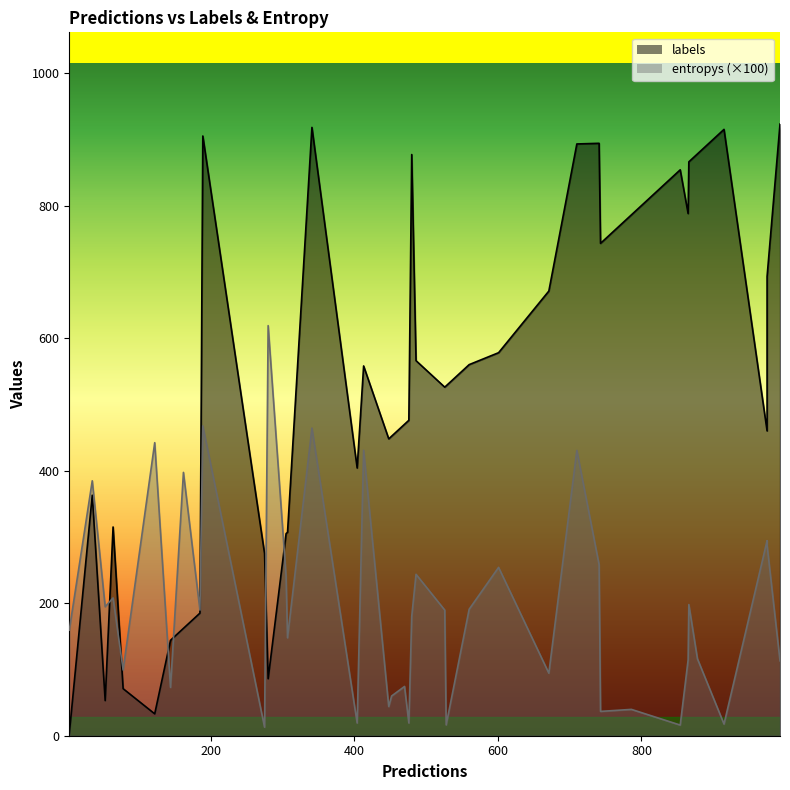

Does the chart have visible grid lines?

No